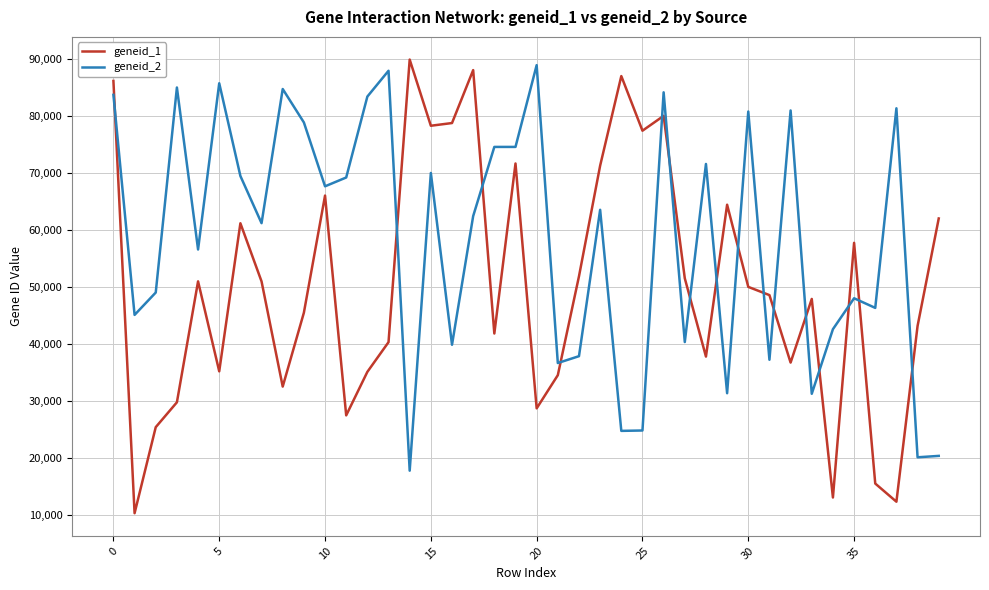

Rank the series by their average value, from highest to lowest.

geneid_2, geneid_1